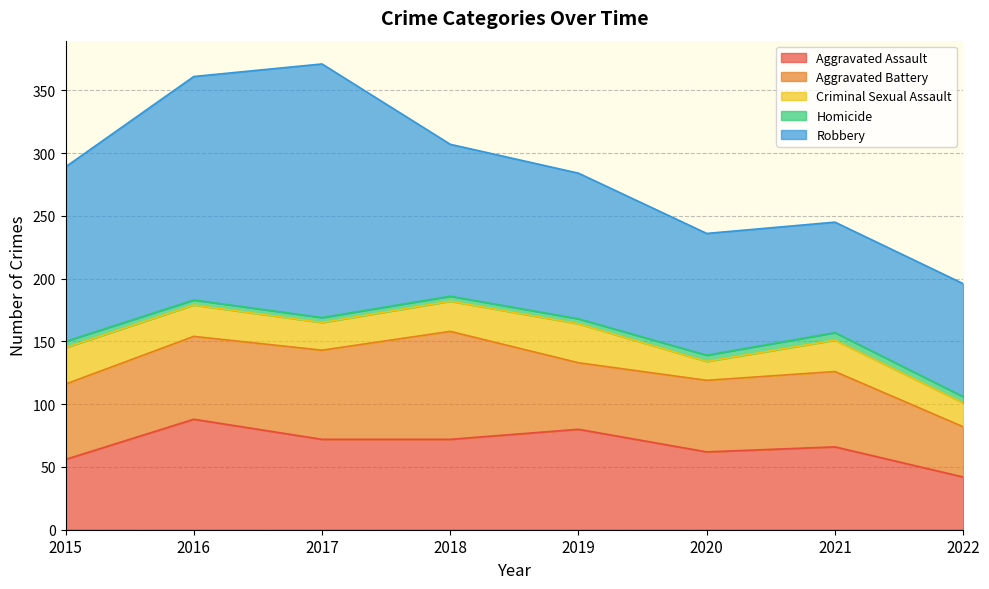

What is the average value of the Homicide series?

5